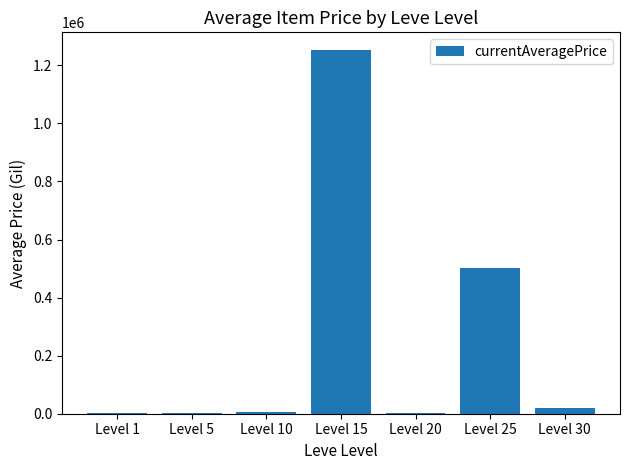

What is the sum of all values?

1789178